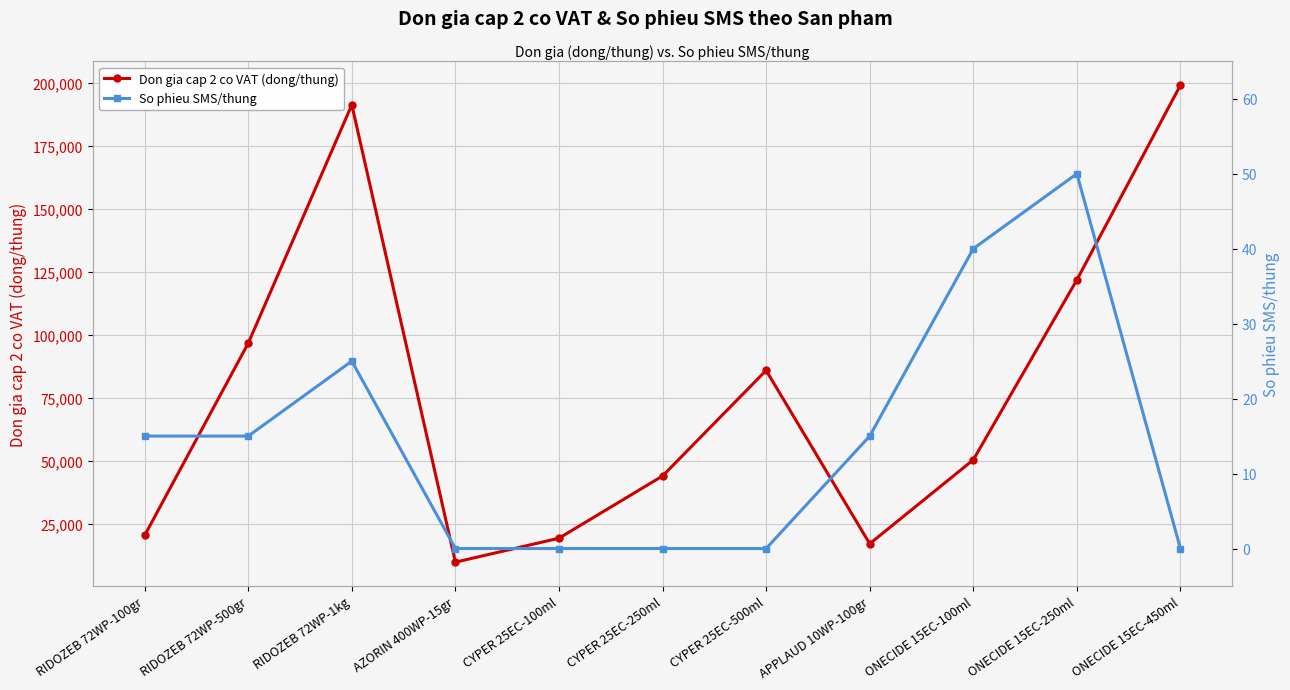

What is the average value of the Don gia cap 2 co VAT (dong/thung) series?

77700